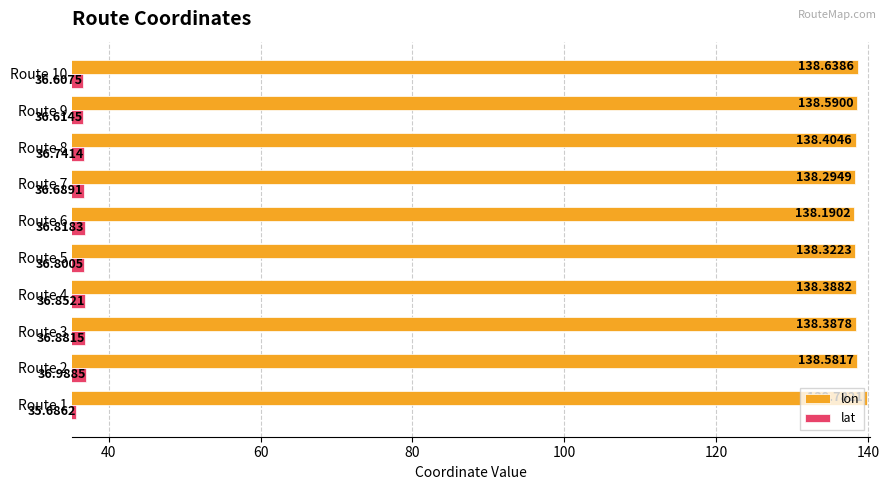

At which category is the sum across all series the highest?

Route 2